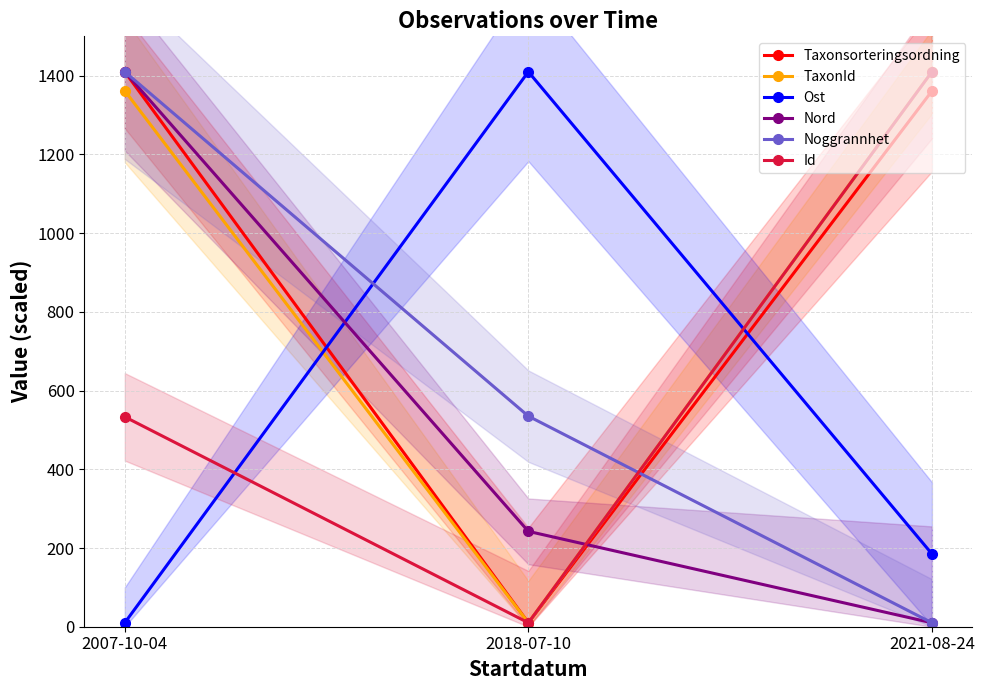

What position from the right is 2021-08-24?

1